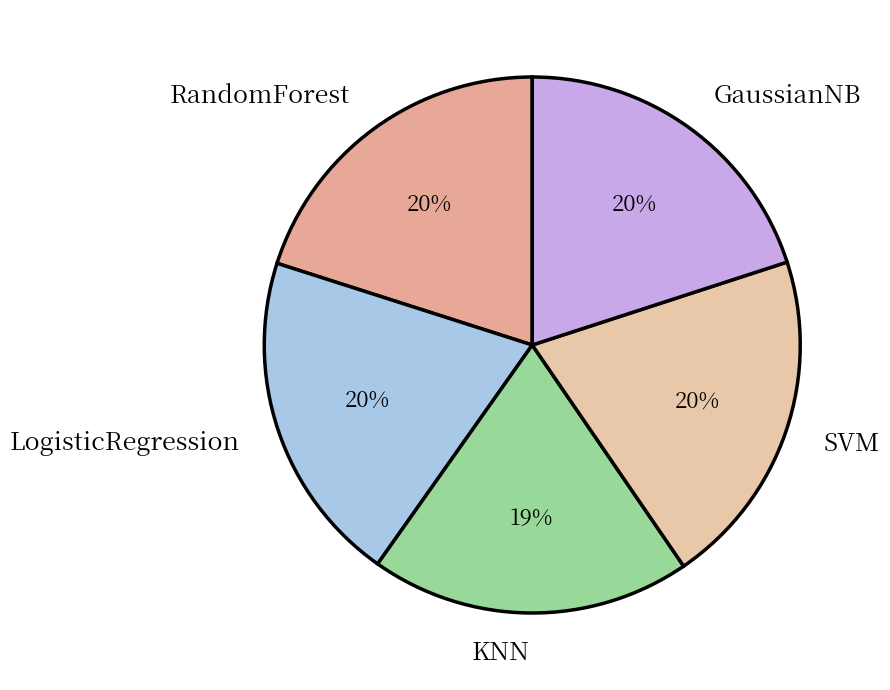

Which category has the smallest portion of the pie?

KNN